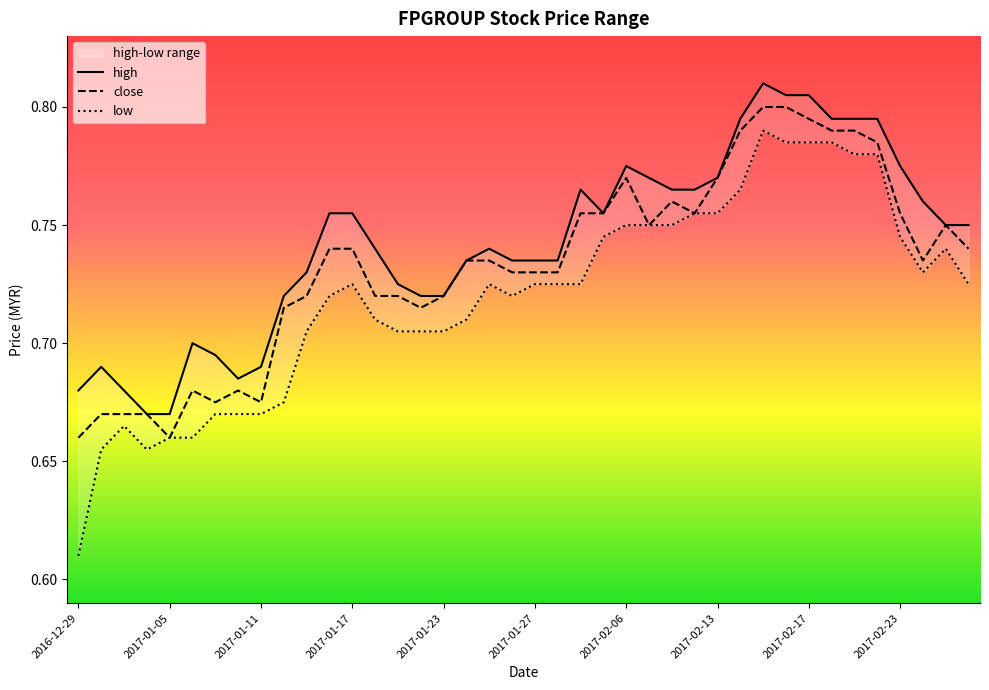

Rank the series by their average value, from highest to lowest.

high, close, low